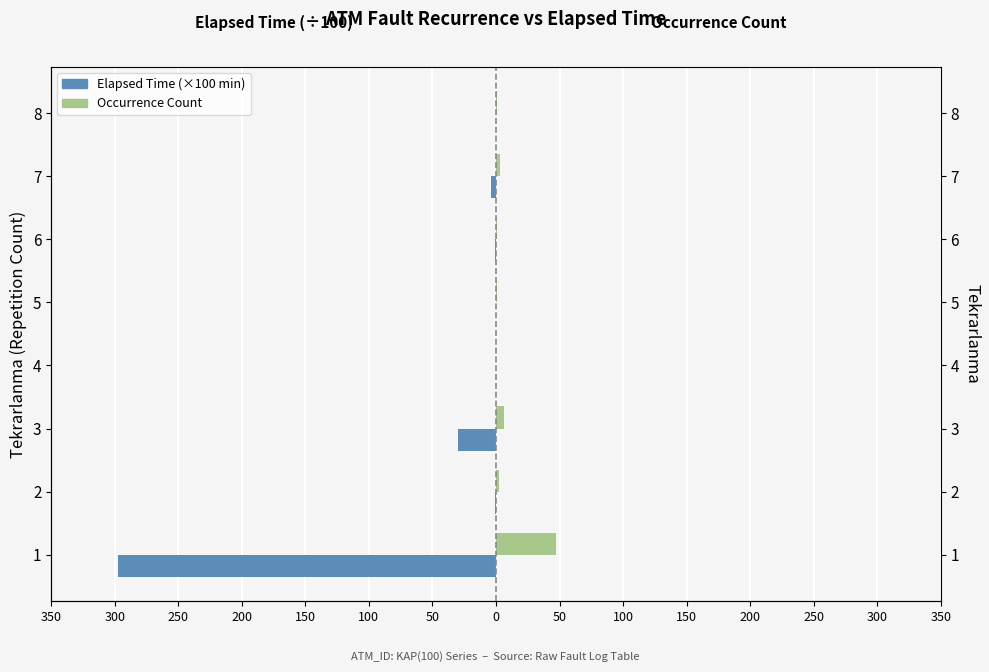

How many bars are there in each group?

2